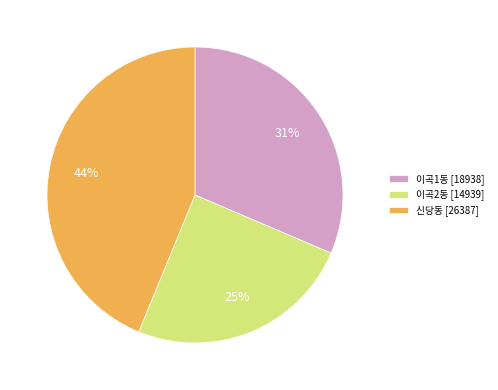

What percentage is the 신당동 slice, to the nearest percent?

44%